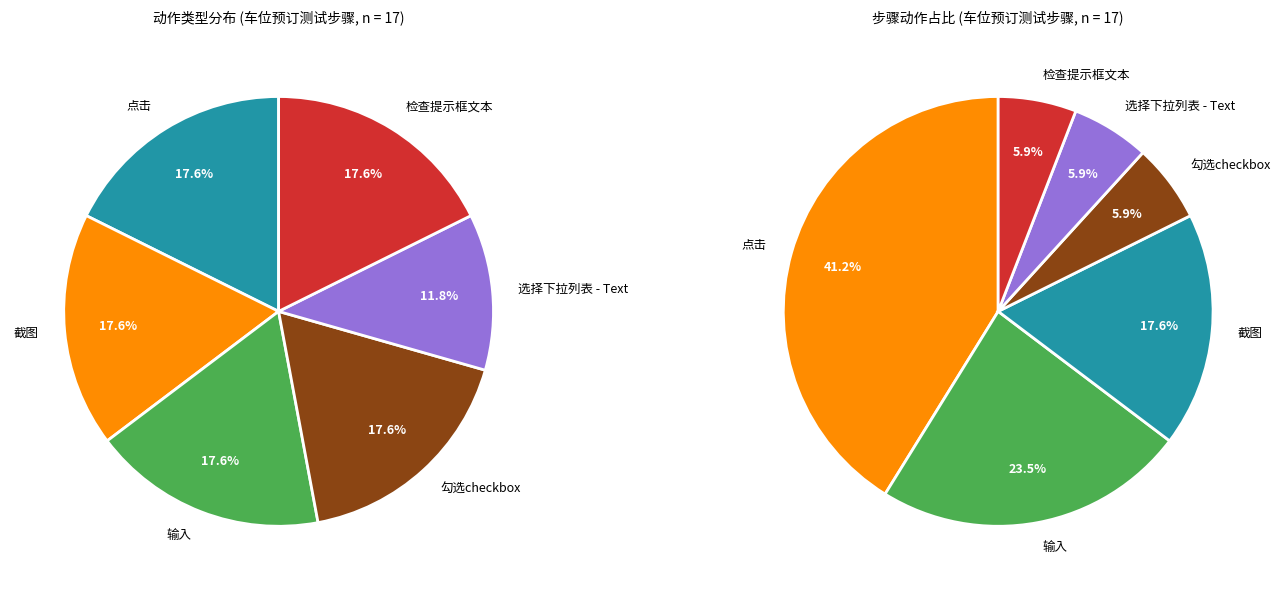

Does 截图 account for over 50% of the chart?

No